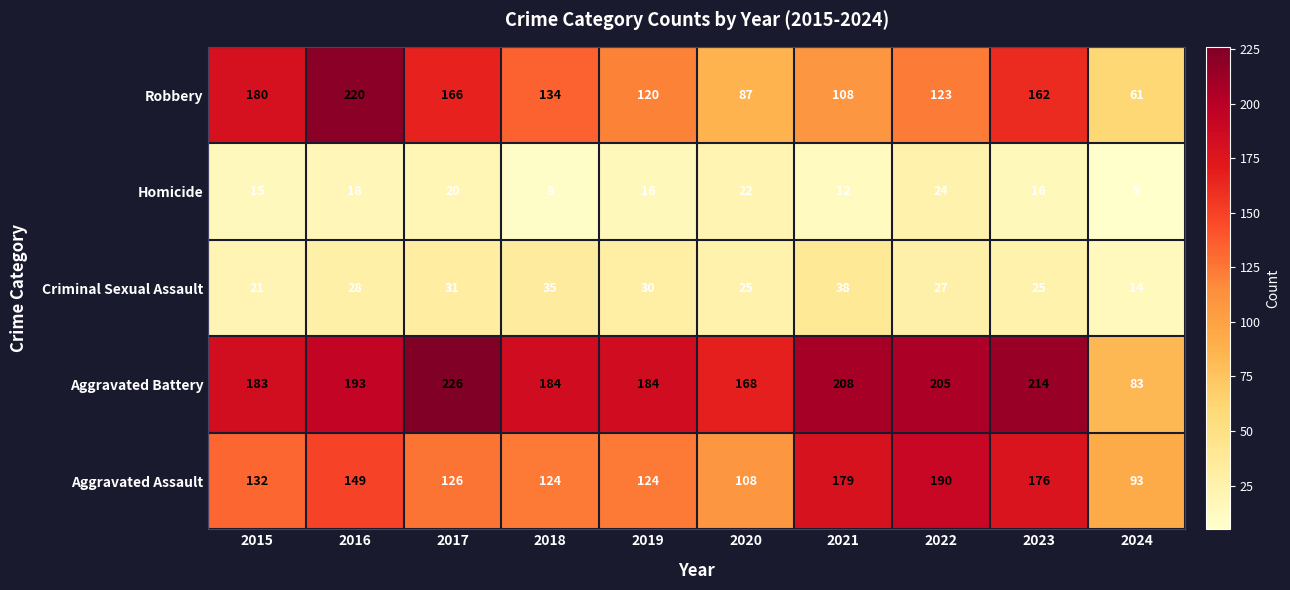

Is it true that Criminal Sexual Assault equals 46 at 2022?

False